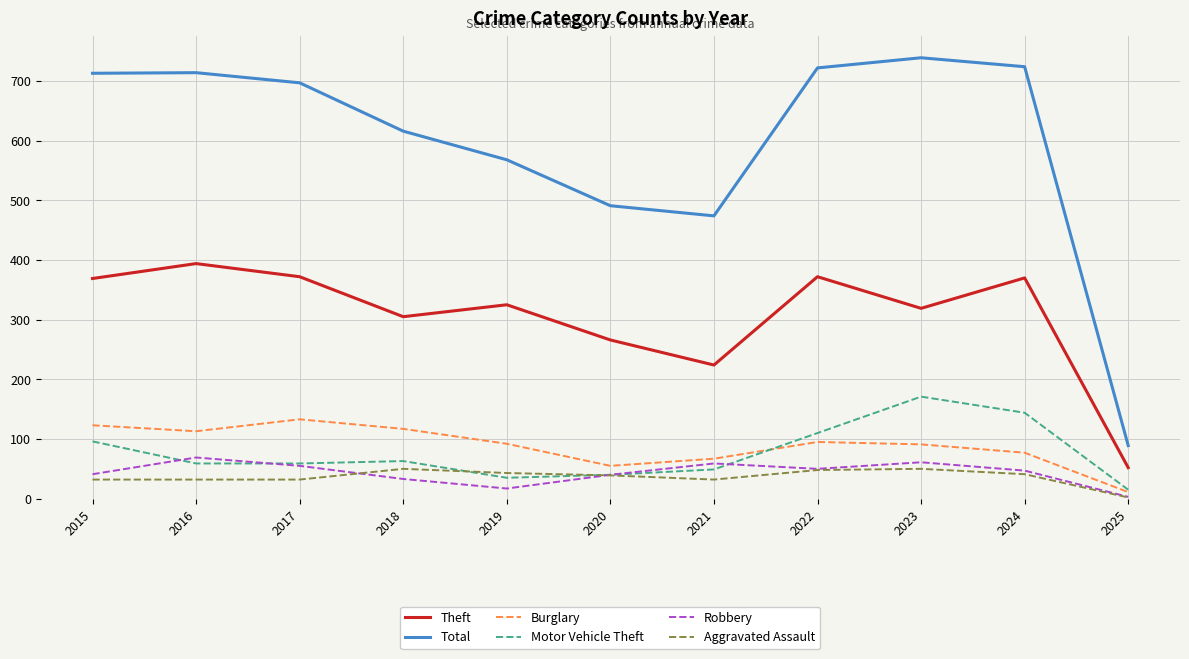

True or false: Total and Aggravated Assault cross at least once.

False